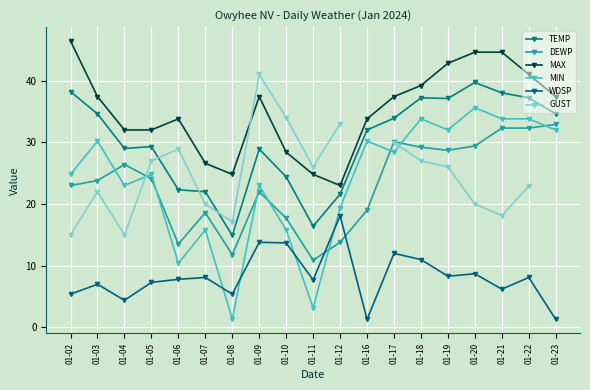

What are all the series names shown in the legend?

TEMP, DEWP, MAX, MIN, WDSP, GUST